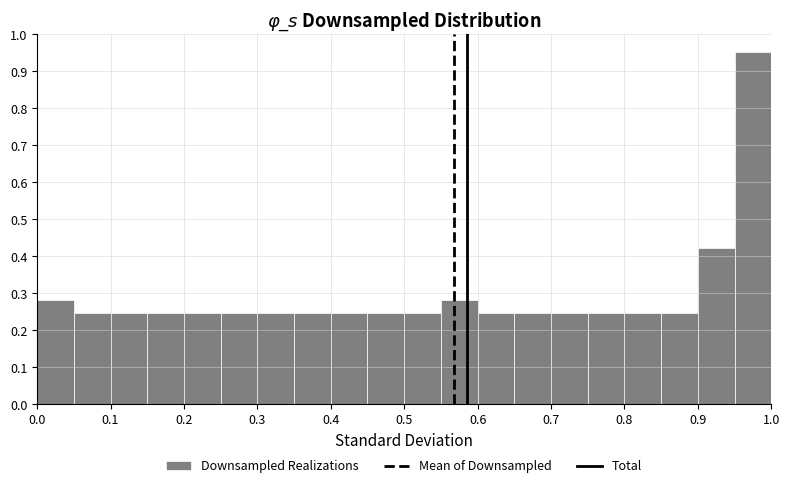

Reading left to right, transcribe this chart: for each bar, give the range it covers on the x-axis and its height. The values are not printed on the chart, so give them approximately, as read against the axis.

0.00 to 0.05: 0.28
0.05 to 0.10: 0.25
0.10 to 0.15: 0.25
0.15 to 0.20: 0.25
0.20 to 0.25: 0.25
0.25 to 0.30: 0.25
0.30 to 0.35: 0.25
0.35 to 0.40: 0.25
0.40 to 0.45: 0.25
0.45 to 0.50: 0.25
0.50 to 0.55: 0.25
0.55 to 0.60: 0.28
0.60 to 0.65: 0.25
0.65 to 0.70: 0.25
0.70 to 0.75: 0.25
0.75 to 0.80: 0.25
0.80 to 0.85: 0.25
0.85 to 0.90: 0.25
0.90 to 0.95: 0.42
0.95 to 1.00: 0.95